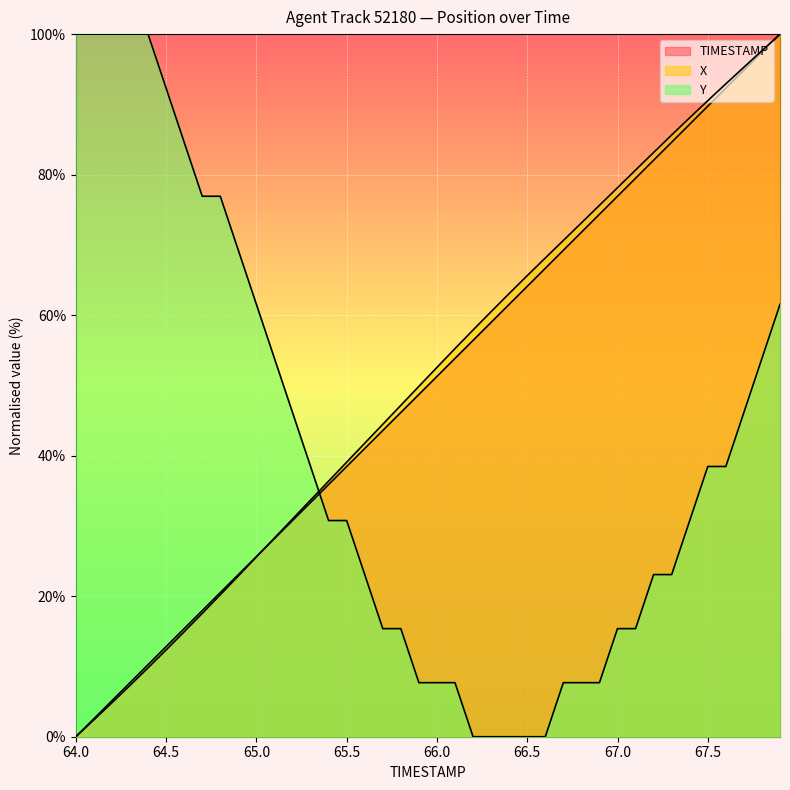

True or false: TIMESTAMP and X cross at least once.

True